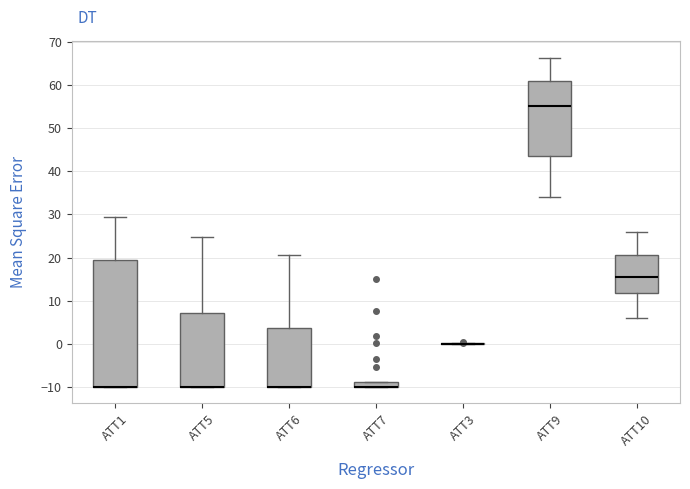

Where is the lower edge of the box for ATT5 on the y-axis? The values are not printed on the chart, so give them approximately, as read against the axis.

-10